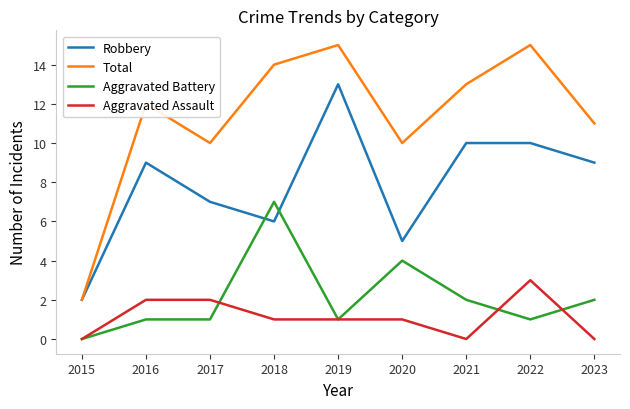

What is the maximum value shown in the chart?

15